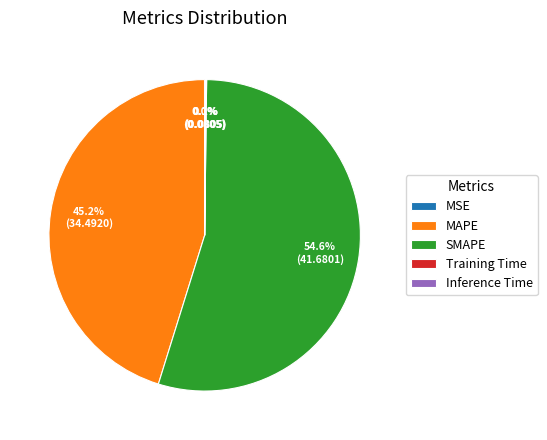

What is the majority slice?

SMAPE